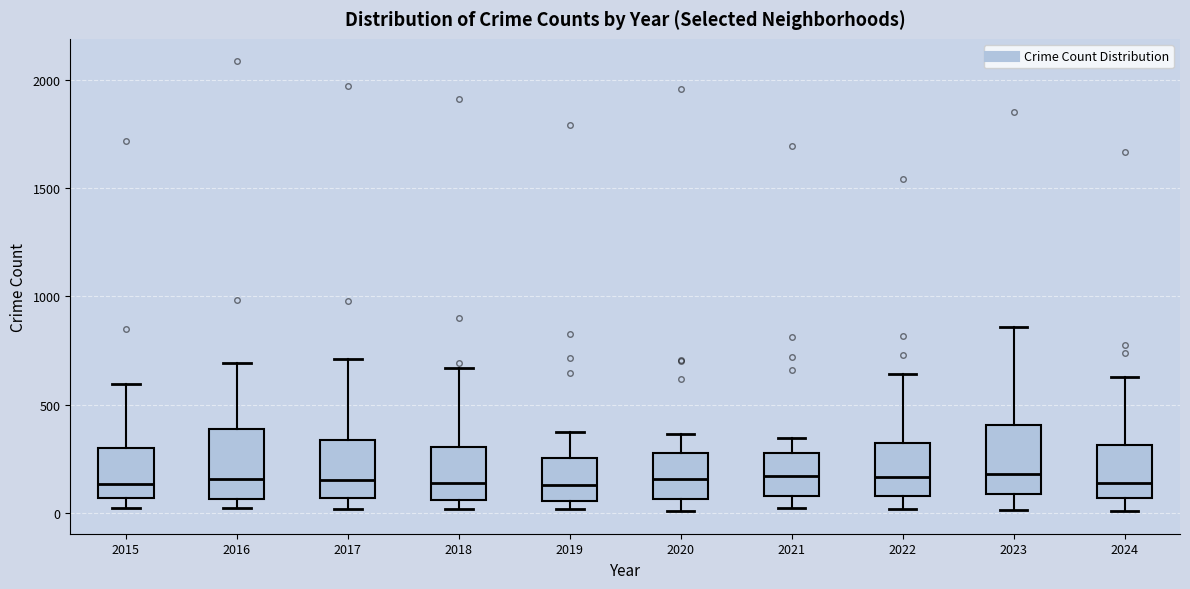

Reading left to right, transcribe this box plot: for each box, give where its median line is, the range the box spans, and where its two whiskers end, as read against the y-axis. The values are not printed on the chart, so give them approximately, as read against the axis.

2015: median 150, box 50 to 300, whiskers 0 to 600
2016: median 150, box 50 to 400, whiskers 0 to 700
2017: median 150, box 50 to 350, whiskers 0 to 700
2018: median 150, box 50 to 300, whiskers 0 to 650
2019: median 150, box 50 to 250, whiskers 0 to 400
2020: median 150, box 50 to 300, whiskers 0 to 350
2021: median 150, box 100 to 250, whiskers 0 to 350
2022: median 150, box 100 to 300, whiskers 0 to 650
2023: median 200, box 100 to 400, whiskers 0 to 850
2024: median 150, box 50 to 300, whiskers 0 to 650